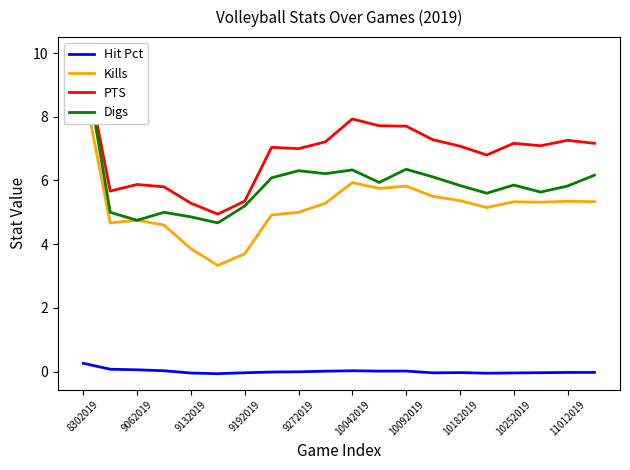

The value of Hit Pct at 10042019 is 0.0. True or false?

True